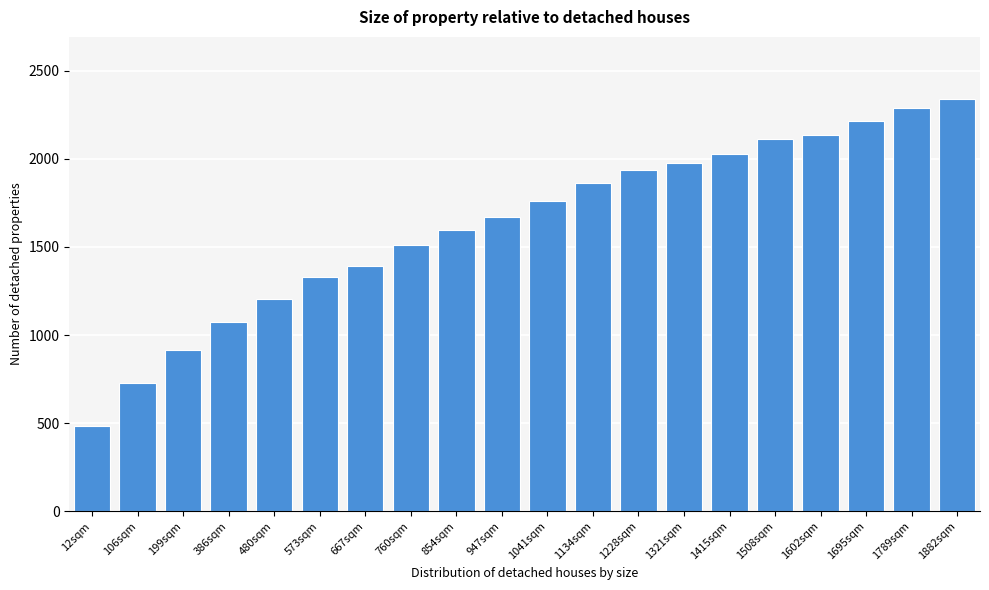

Reading left to right, transcribe all the data shown in this chart.

486	726	916	1076	1202	1328	1392	1508	1594	1672	1760	1860	1938	1978	2026	2112	2136	2212	2288	2340